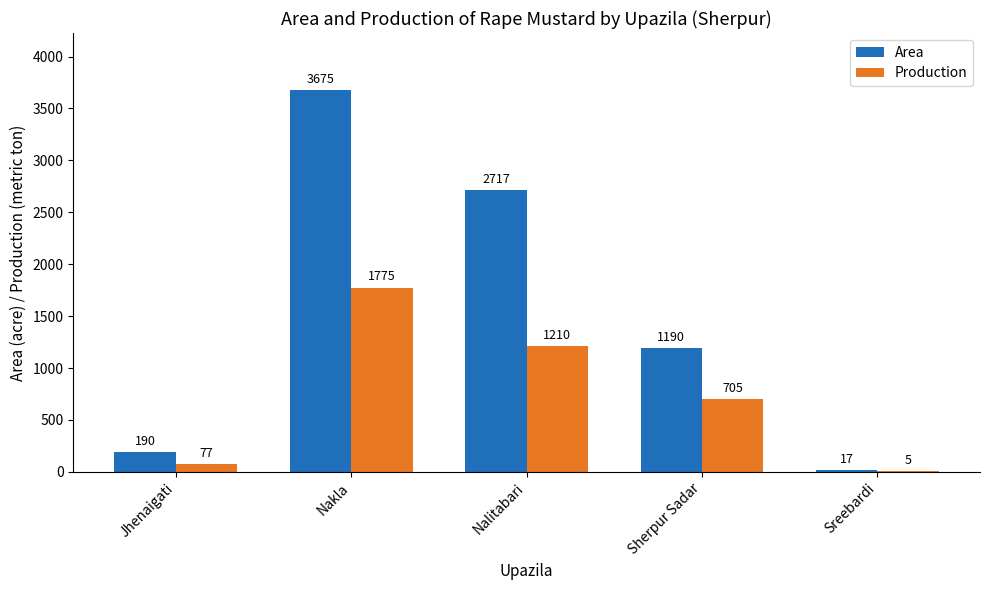

Which series has the largest total across all categories?

Area